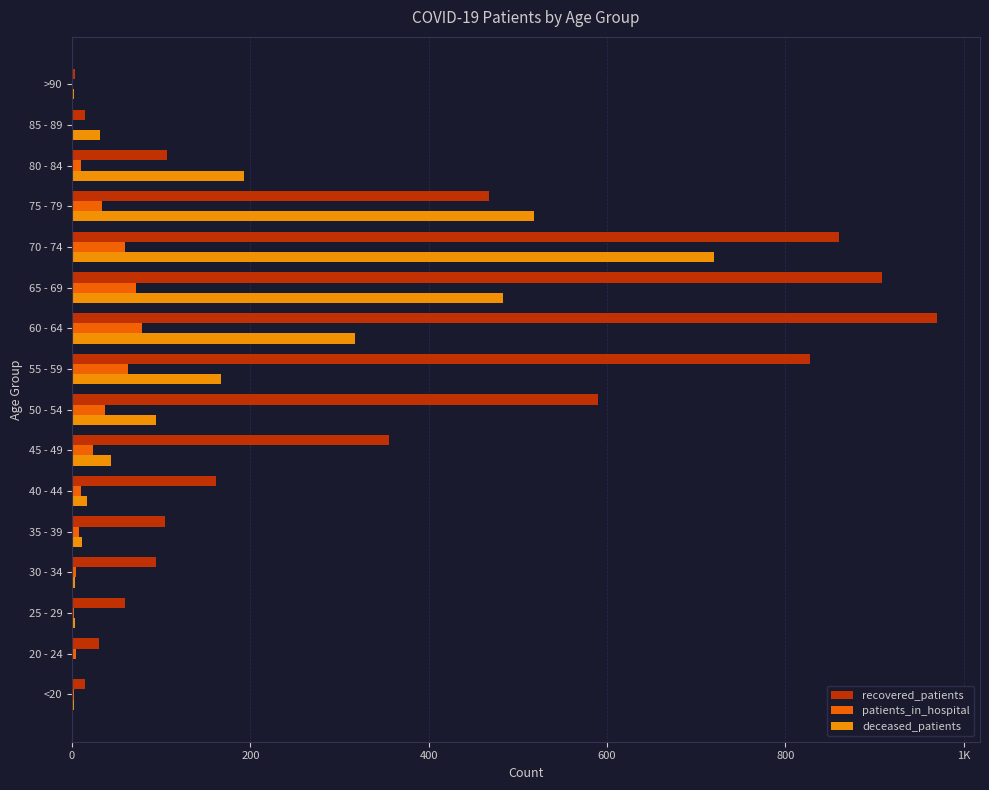

What is the value of the recovered_patients bar at the 6th from the left?

162